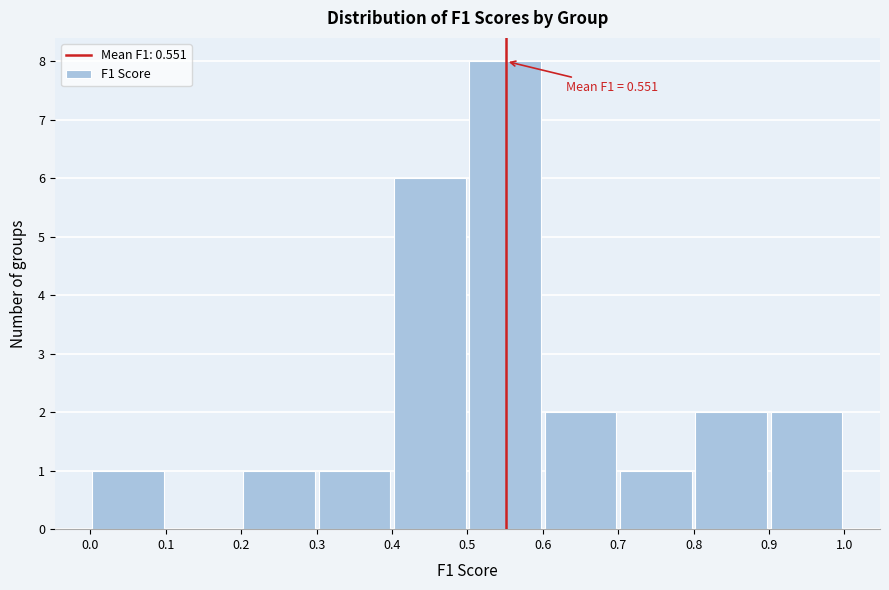

Which range on the x-axis has the tallest bar?

0.5 to 0.6